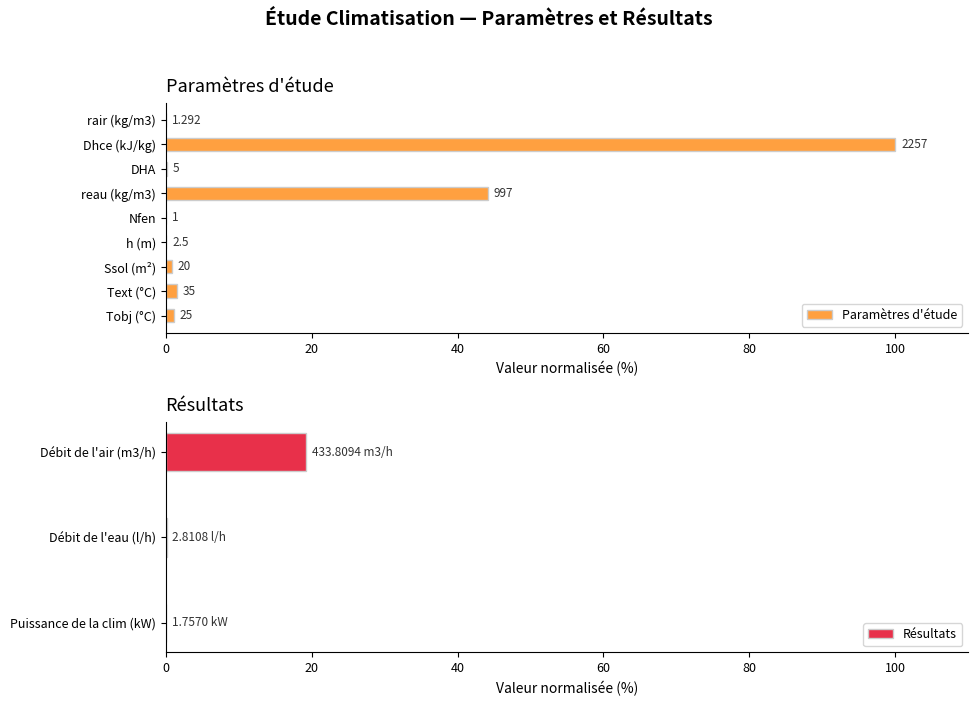

What is the average value?

16.5